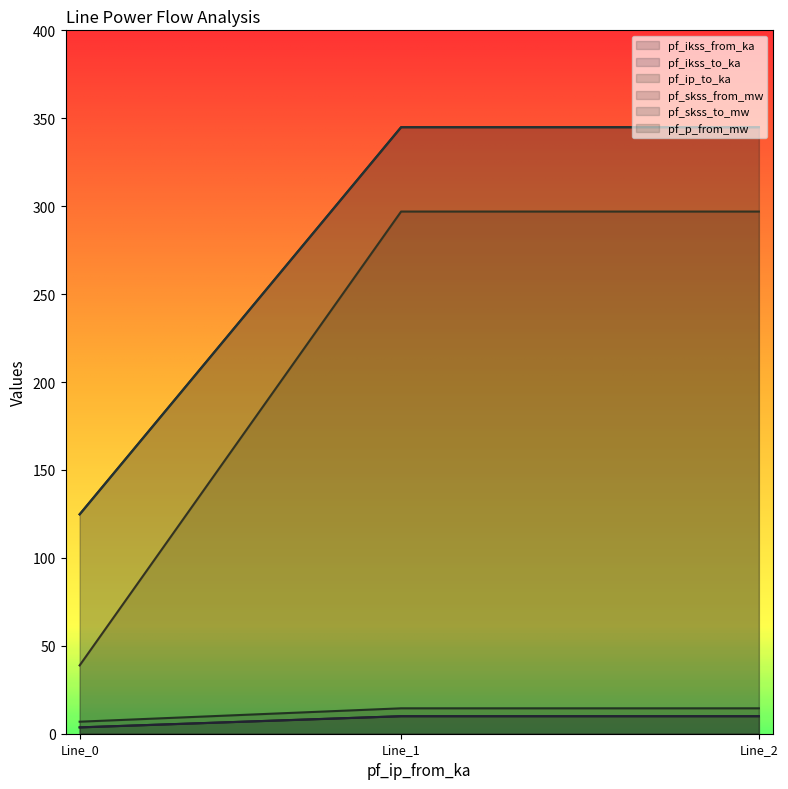

At which category is the sum across all series the highest?

Line_1